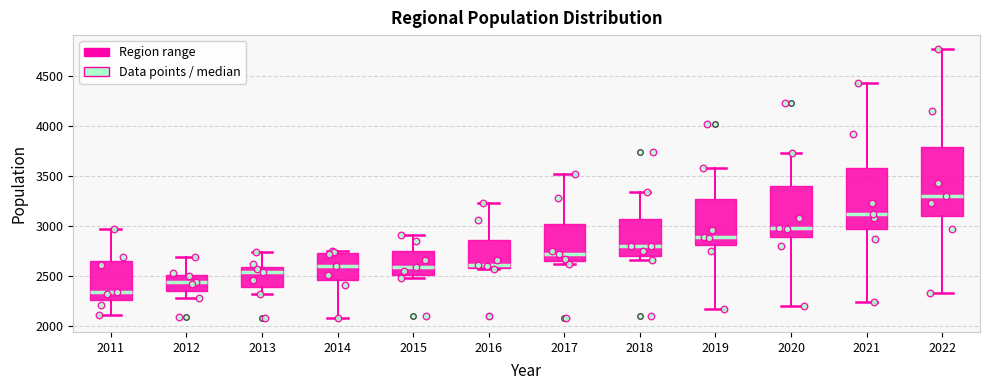

Where does the median line of the box at x = 2014 sit on the y-axis? The values are not printed on the chart, so give them approximately, as read against the axis.

2600